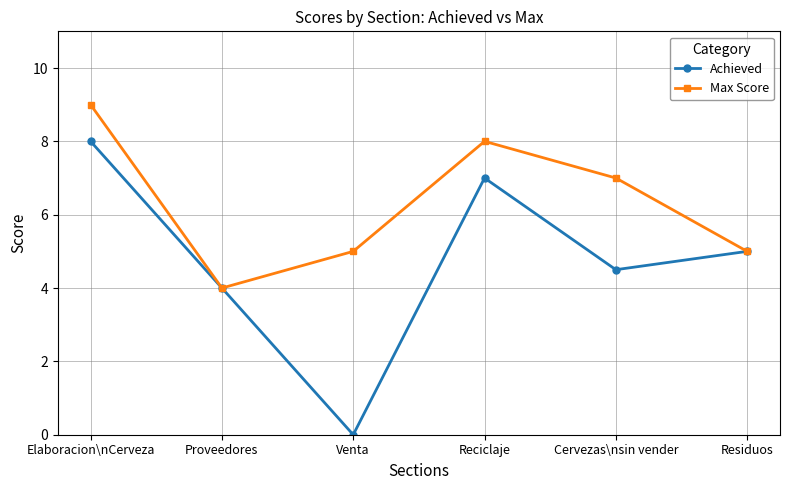

How many values in the Achieved series are below 5?

3